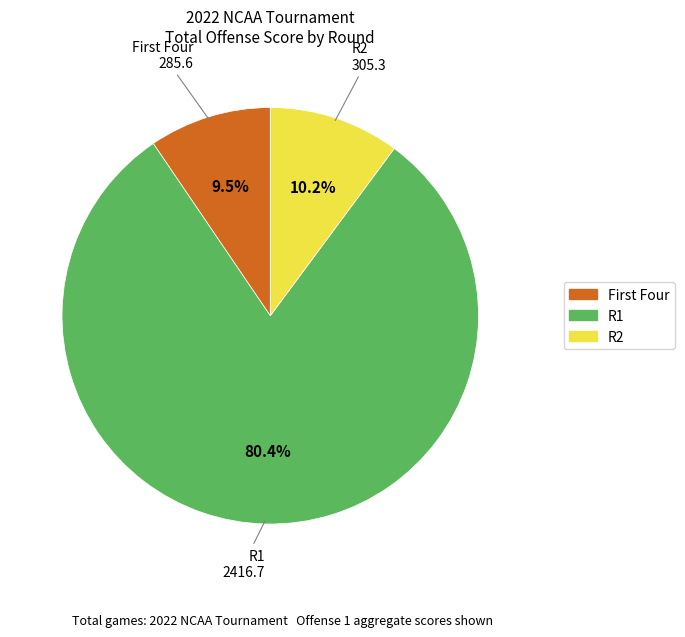

How many segments does this pie chart have?

3